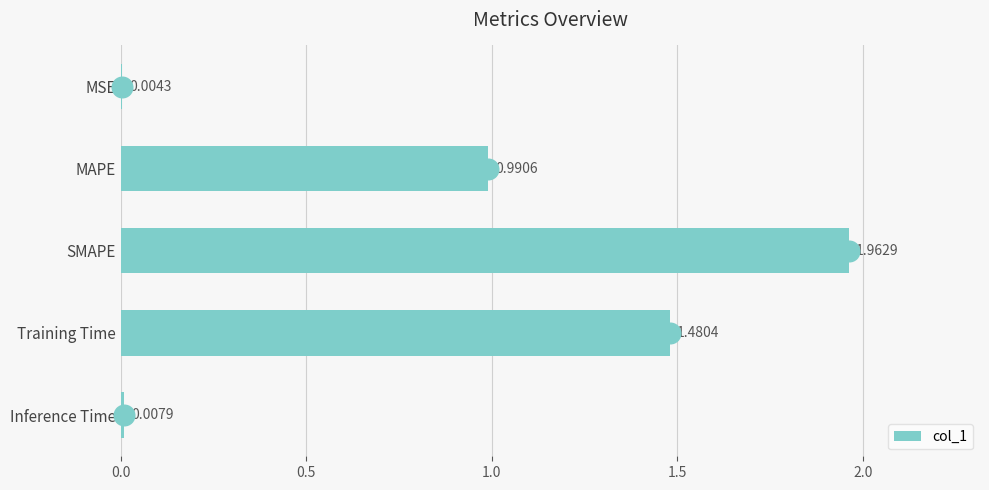

At which label is col_1 closest to 0?

MSE